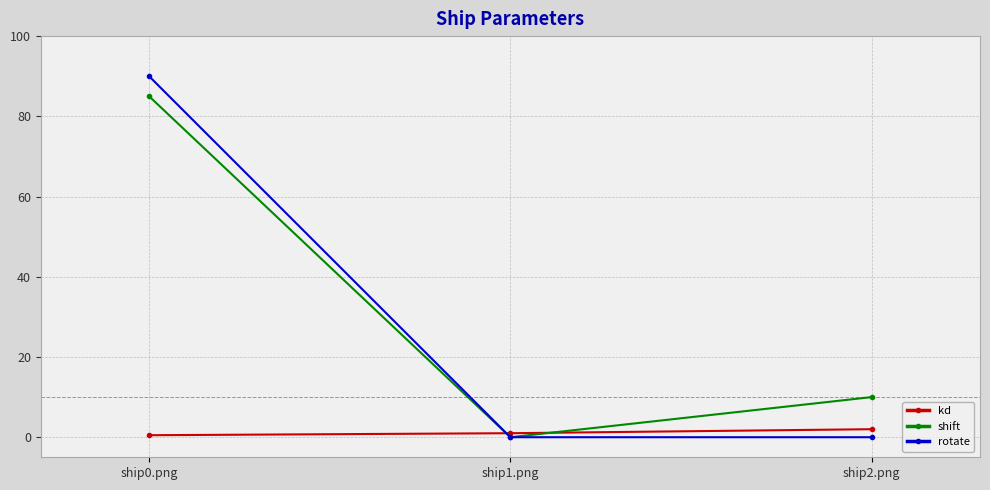

What is the sum of the shift values at ship1.png and ship0.png?

85.0